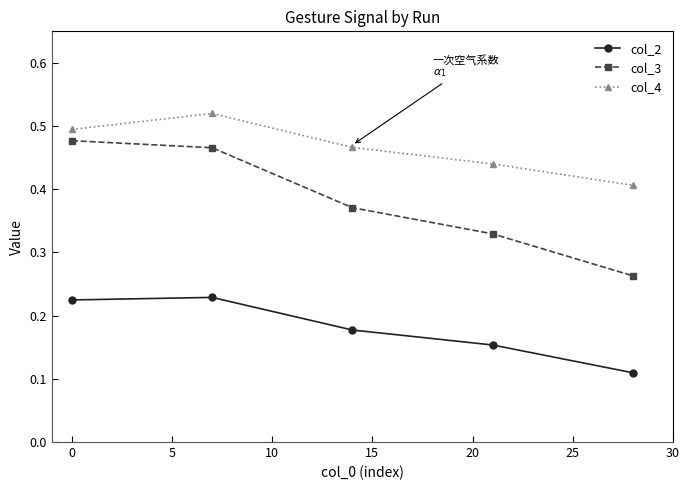

True or false: col_3 and col_2 intersect in this chart.

False